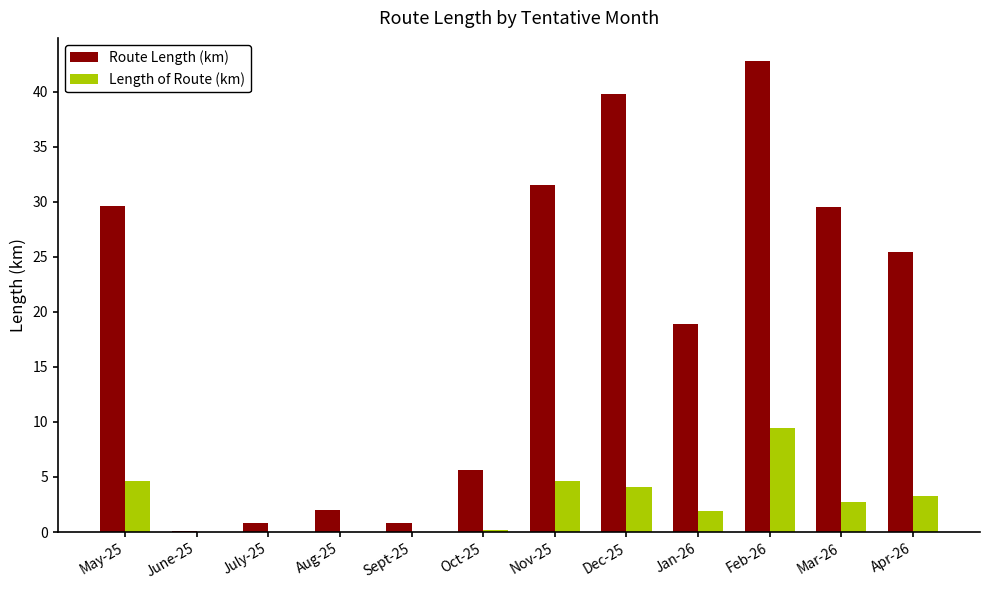

Which label corresponds to the largest value in the chart?

Feb-26